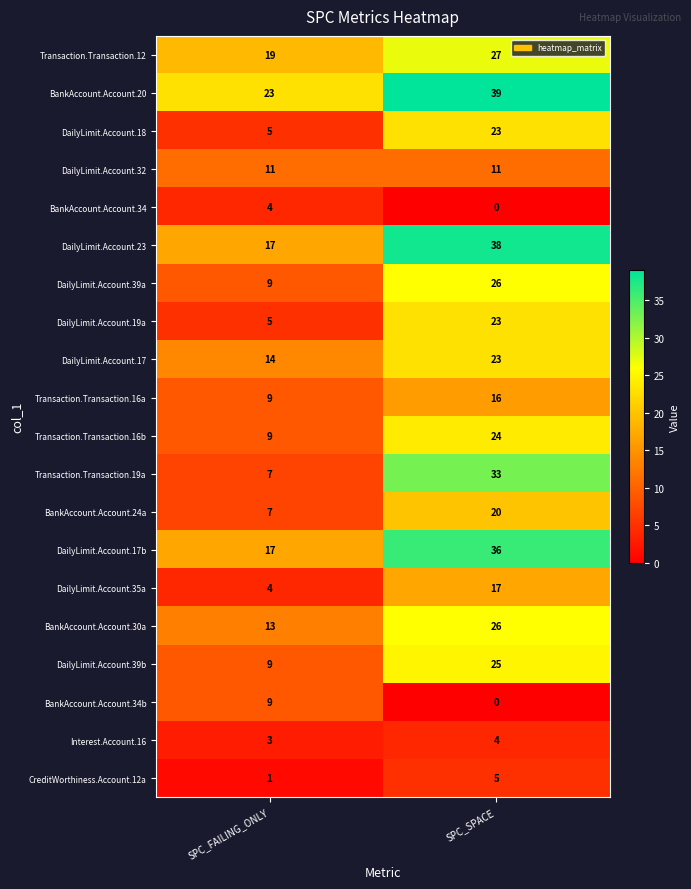

Which category has the highest value across all series?

SPC_SPACE